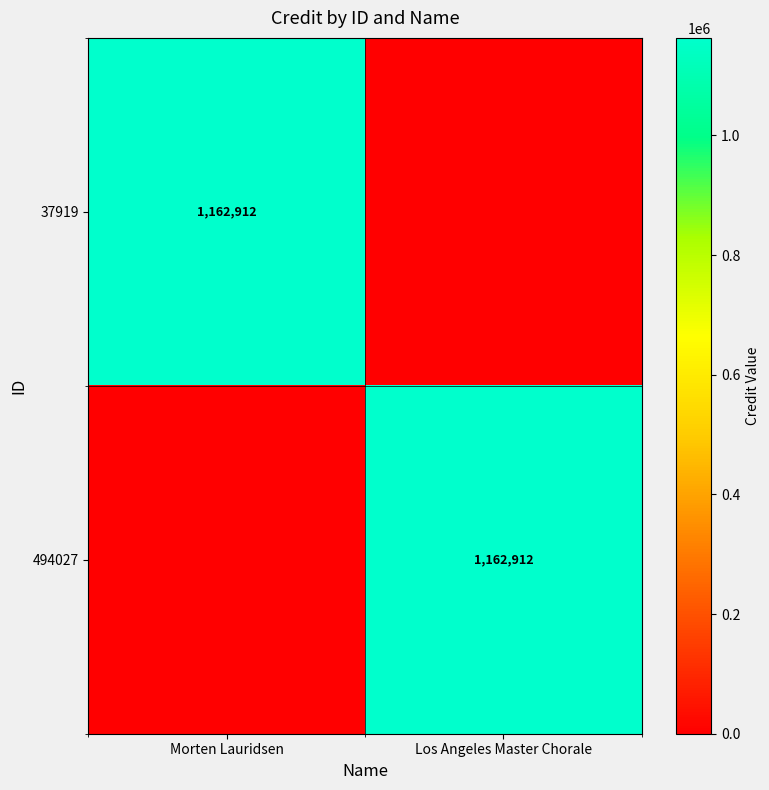

True or false: 37919 has a value of 235114 at Morten Lauridsen.

False